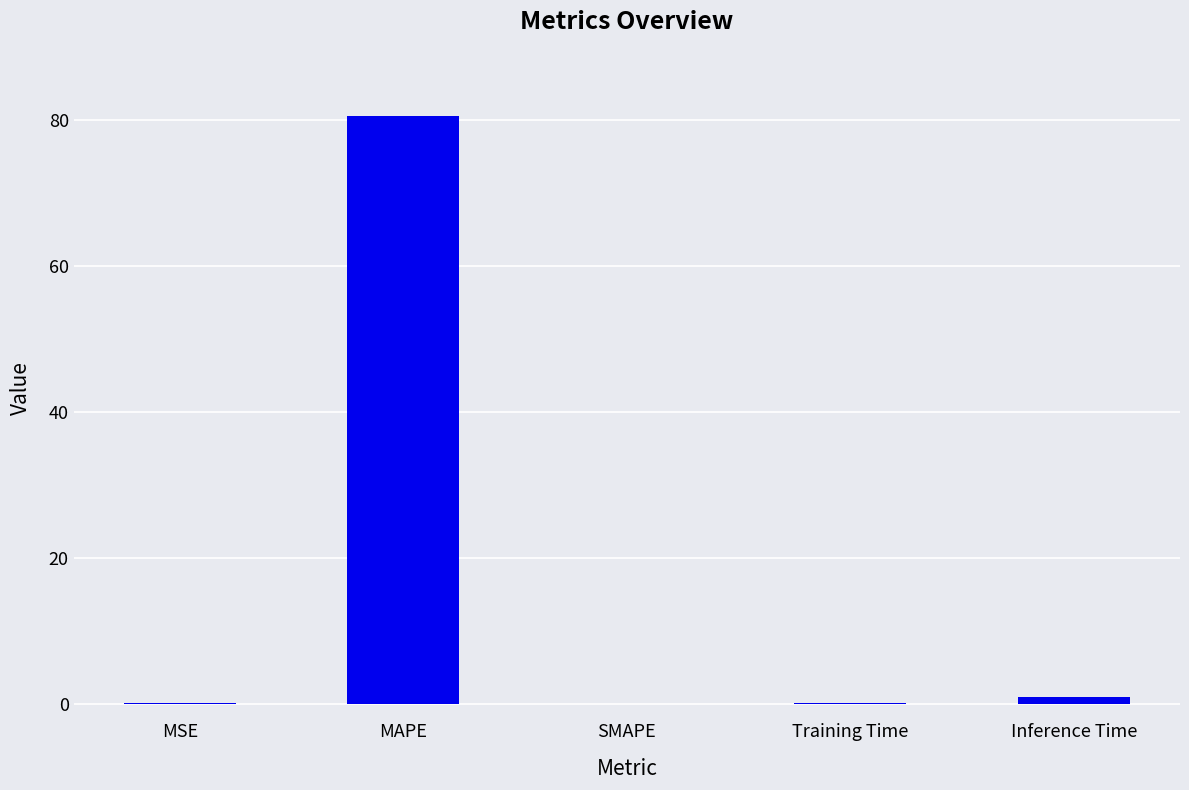

The value at MAPE is 43.0. True or false?

False